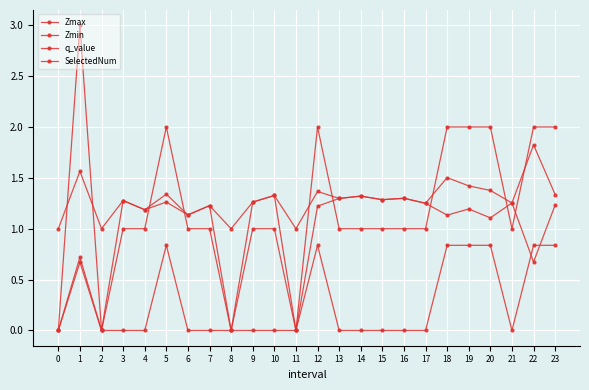

How many categories are shown in the chart?

24